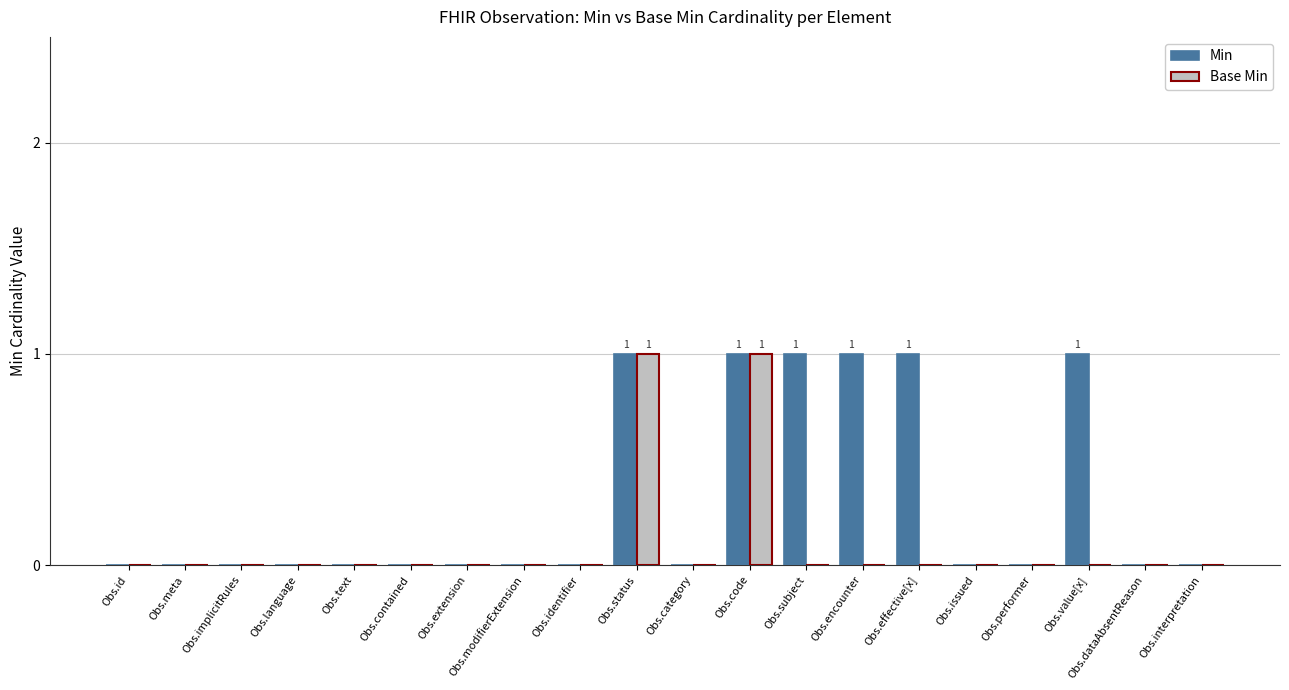

True or false: Base Min has a value of 0 at Obs.effective[x].

True